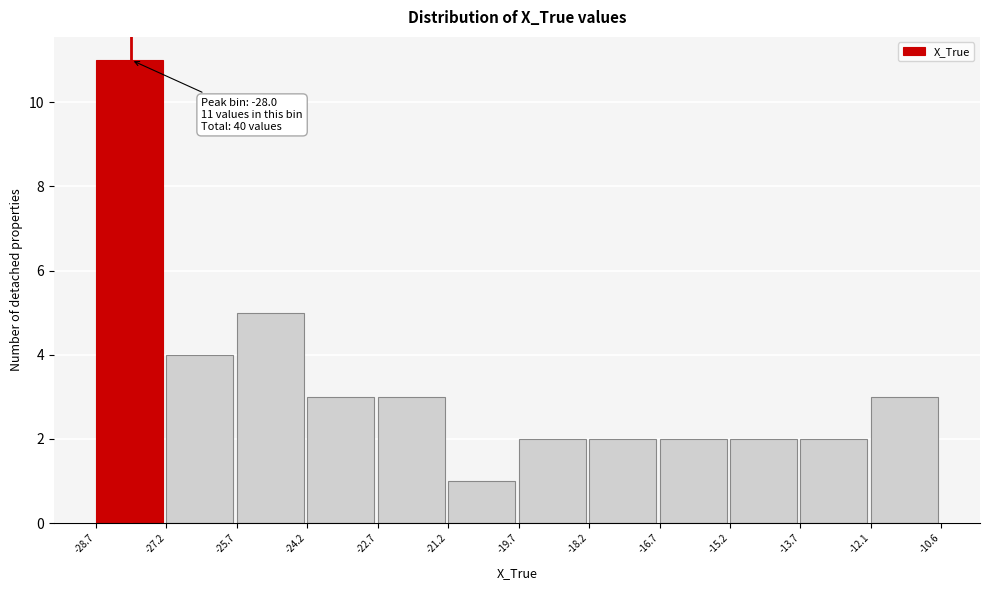

Over which range of the x-axis is the bar tallest?

-28.7 to -27.2